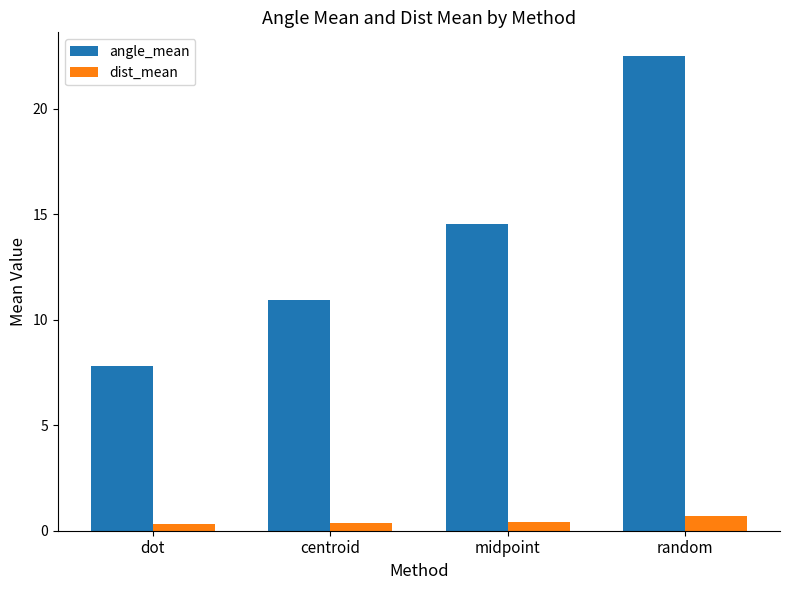

What is the difference between the dist_mean values at dot and centroid?

0.1